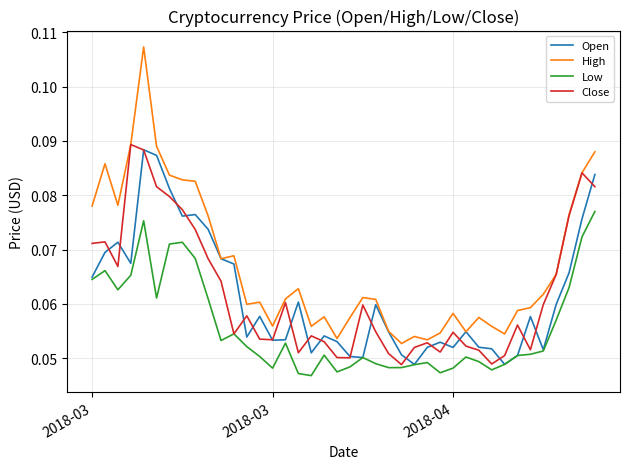

Which series has the largest total across all categories?

High